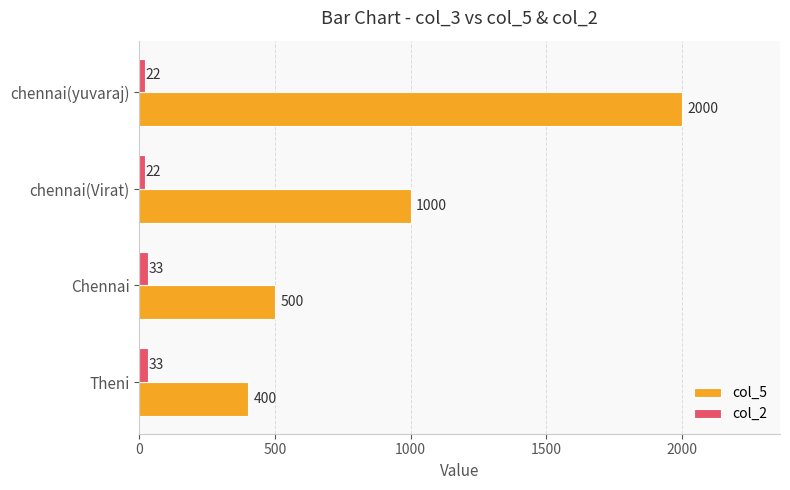

Rank the series by their maximum value, from highest to lowest.

col_5, col_2